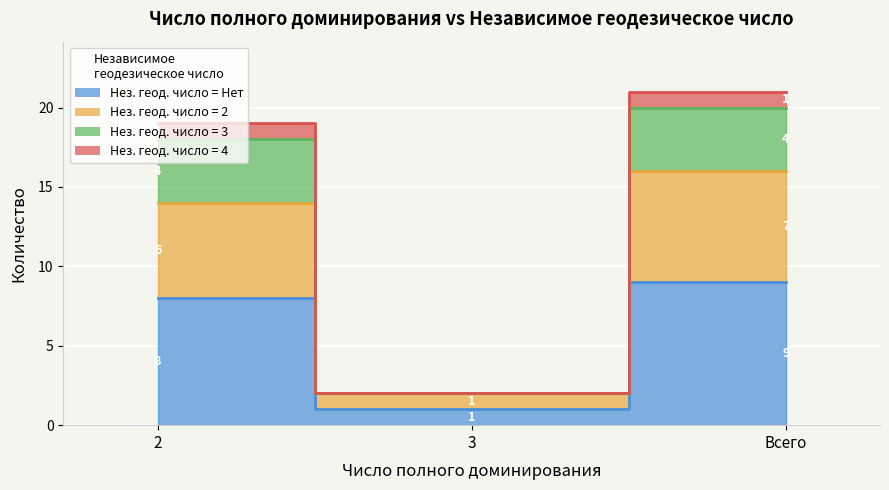

Rank the categories by 4 value from lowest to highest.

3, 2, Всего